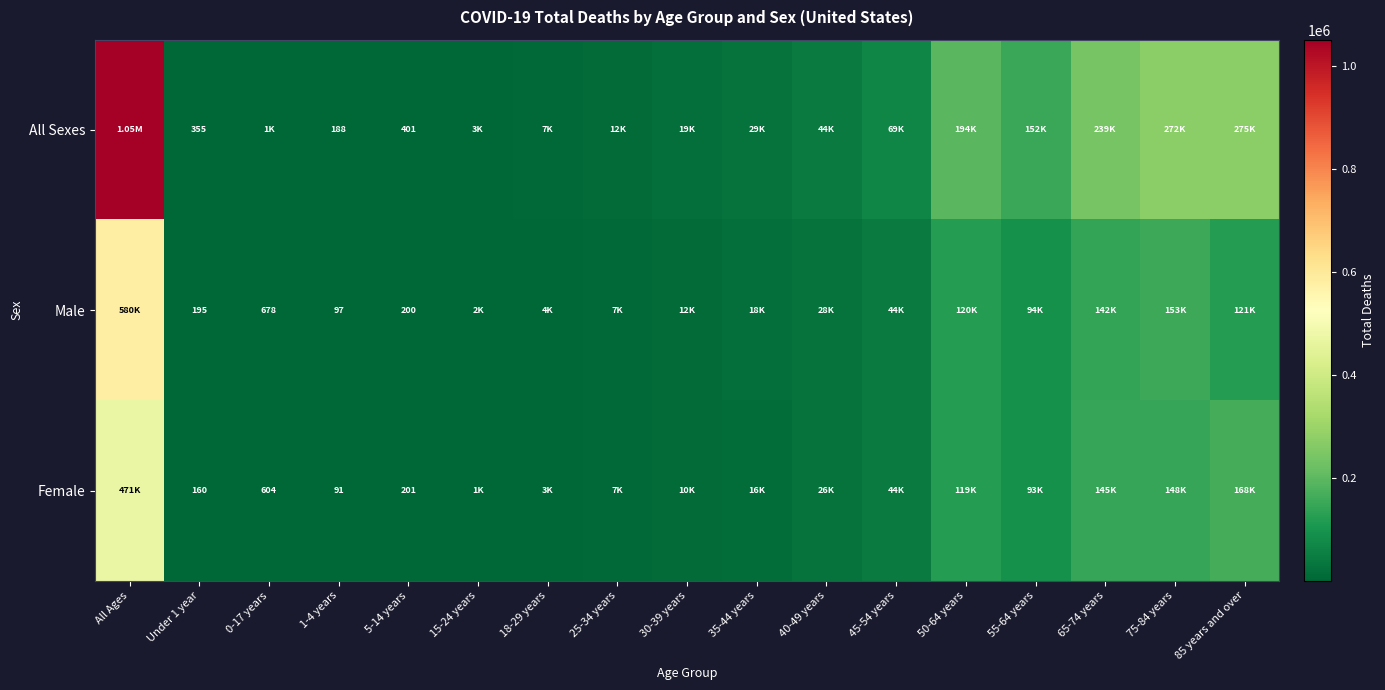

What is the minimum value shown in the chart?

91